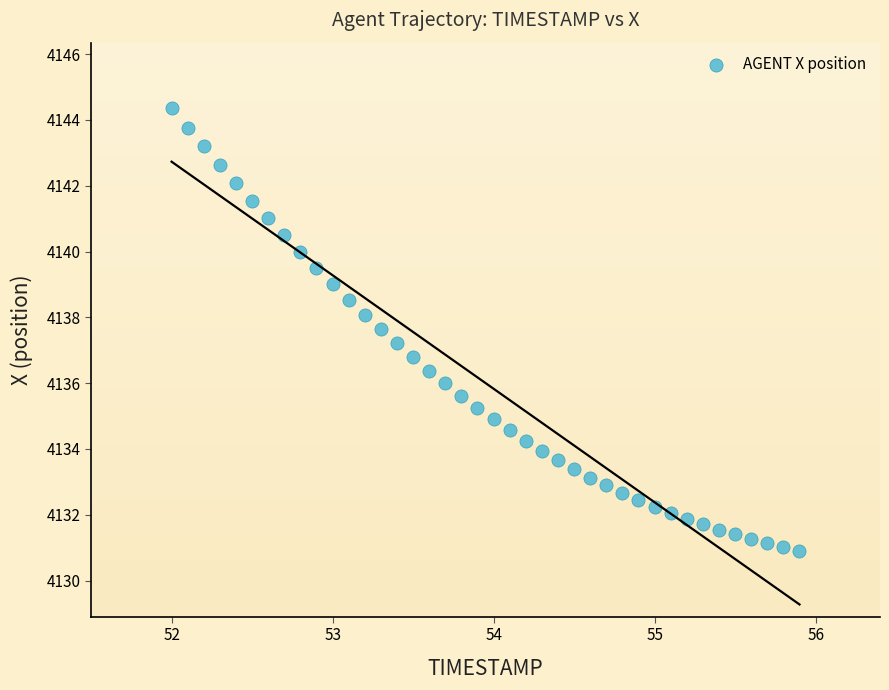

What is the range of X values (max minus min)?

3.9